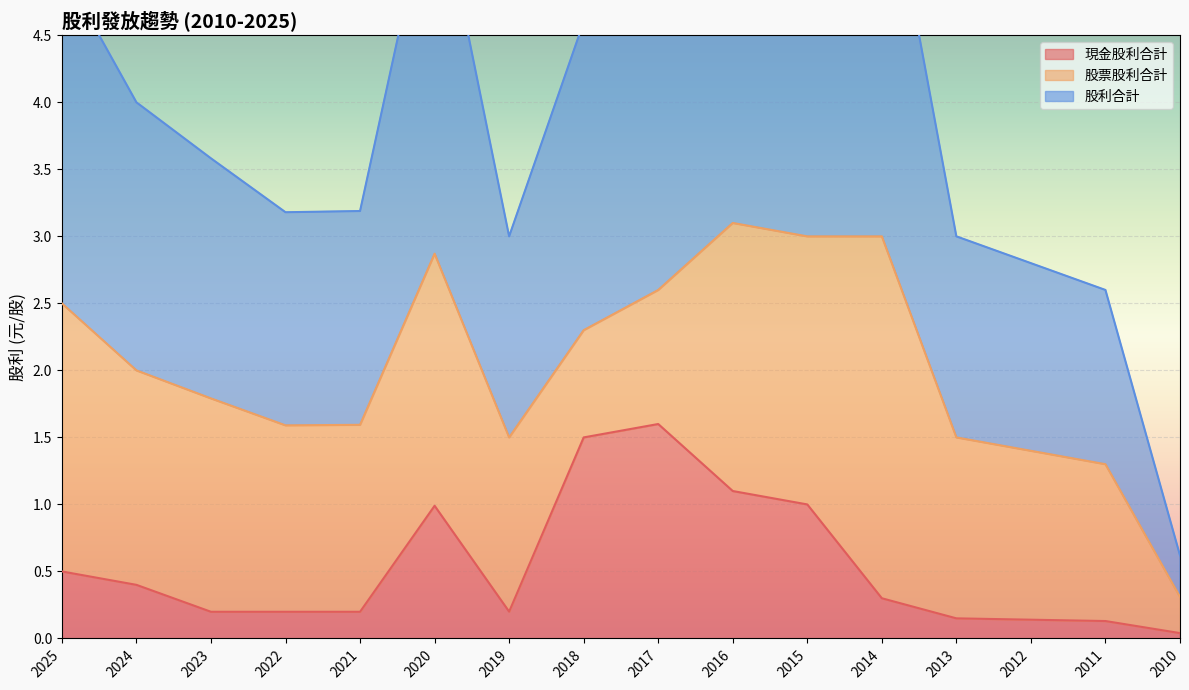

The 現金股利合計 series shows 0.2 at 2022. True or false?

True